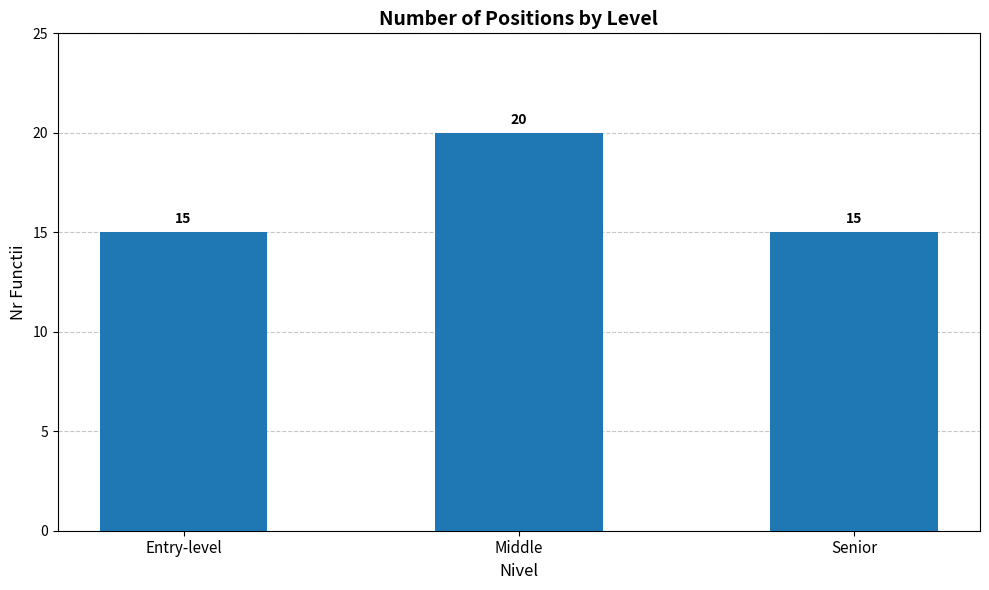

Approximately how many times larger is the value at Middle compared to Entry-level?

1.3